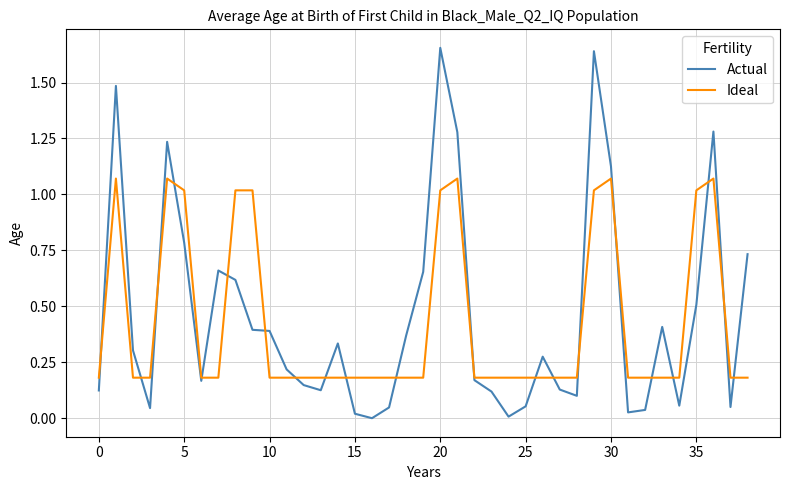

Rank the series by their maximum value, from lowest to highest.

Ideal, Actual